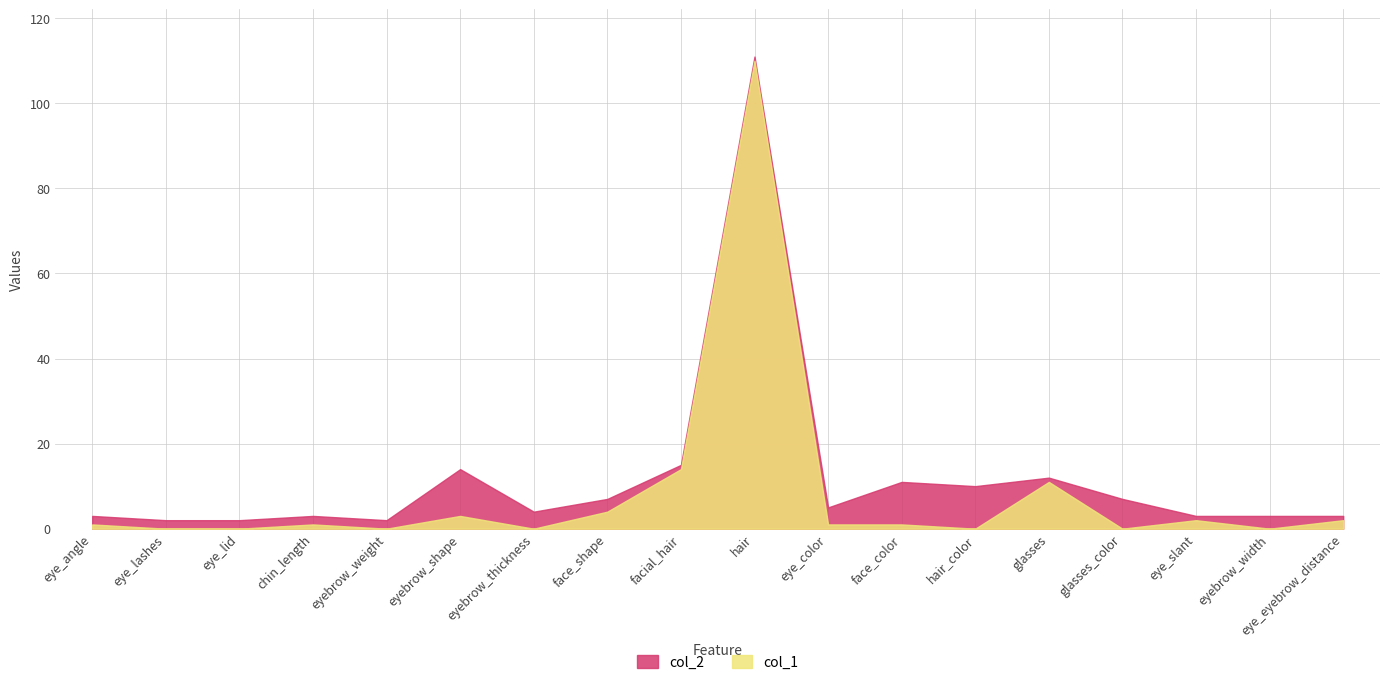

True or false: col_1 and col_2 intersect in this chart.

False